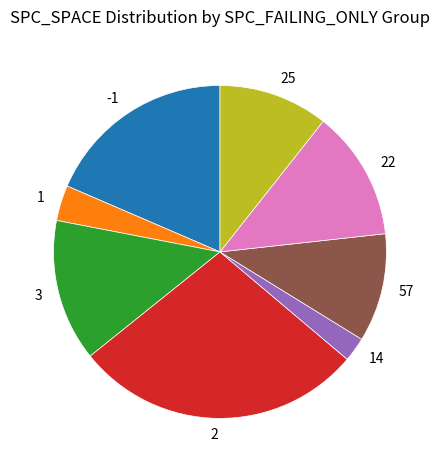

Does any single category account for the majority?

No